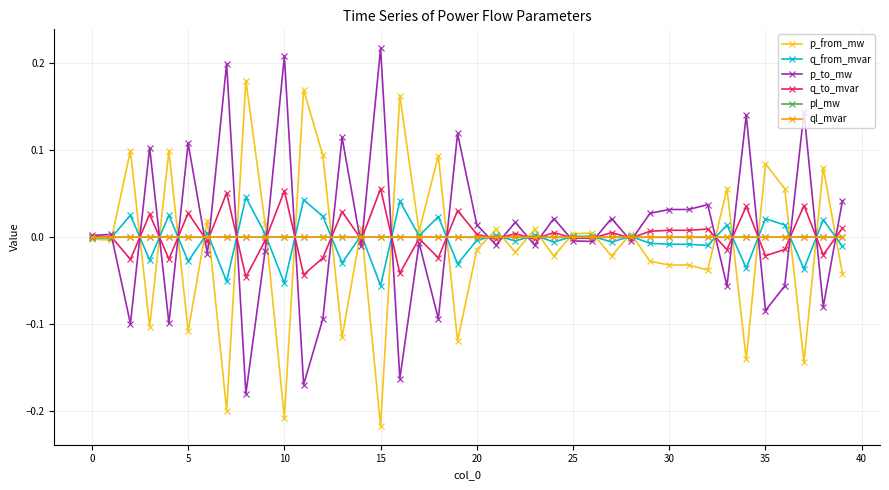

Count the number of data series in this chart.

6